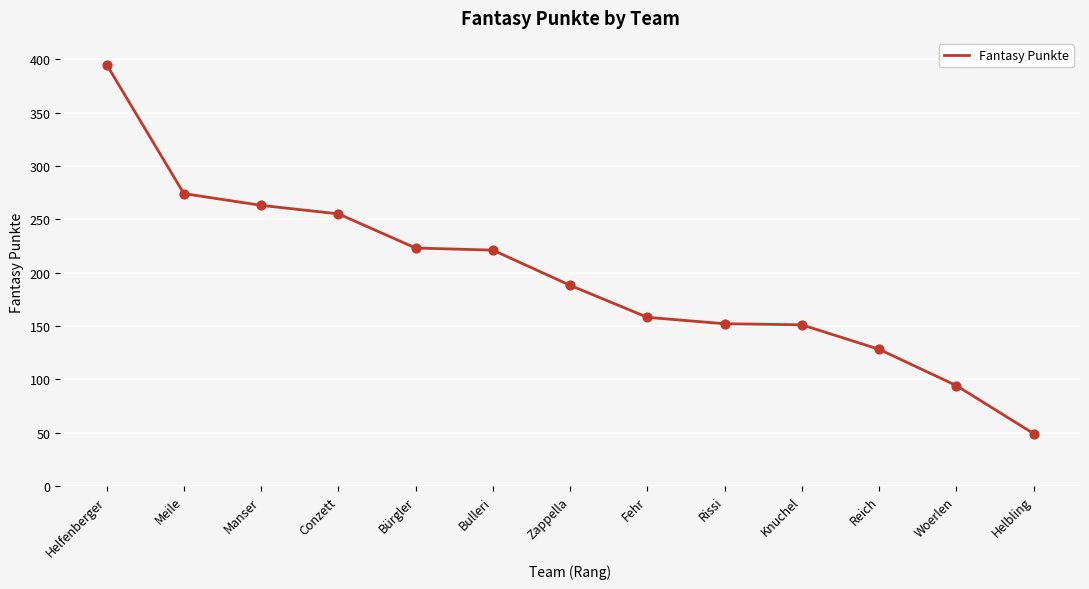

What is the change in value from Bulleri to Knuchel?

-70